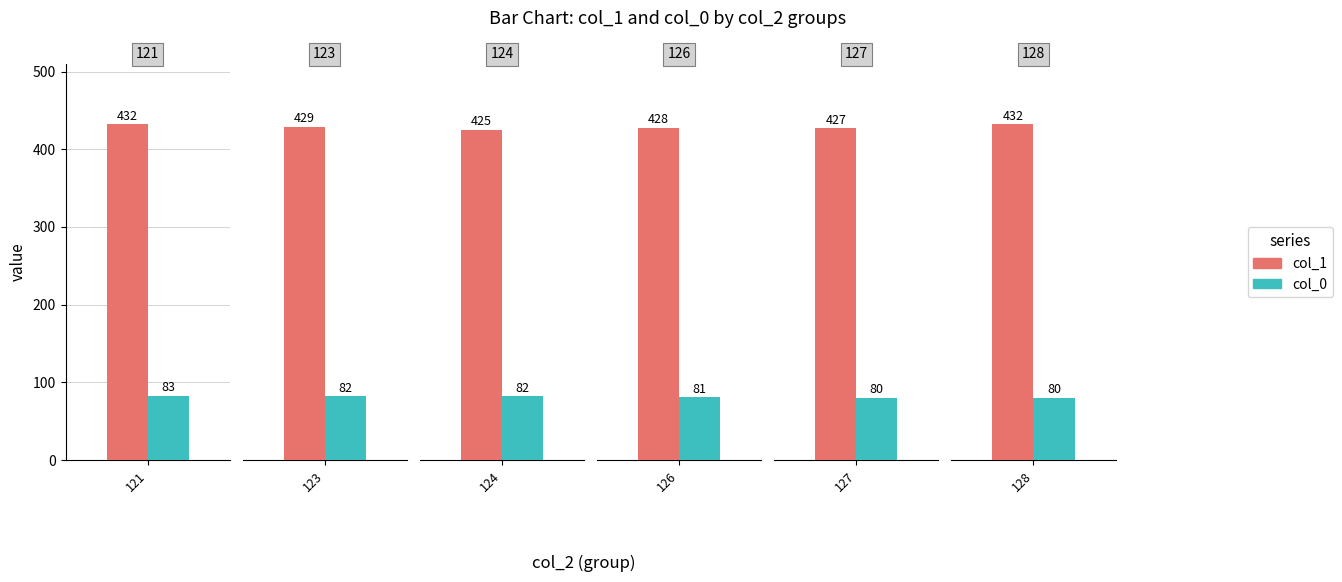

Which series has the largest total across all categories?

col_1